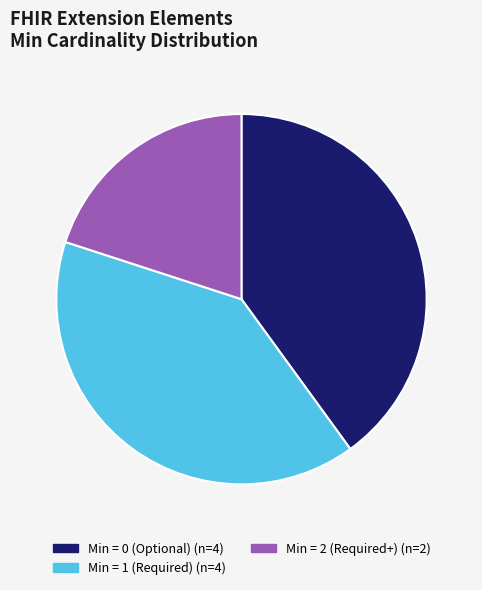

Does any single category account for the majority?

No